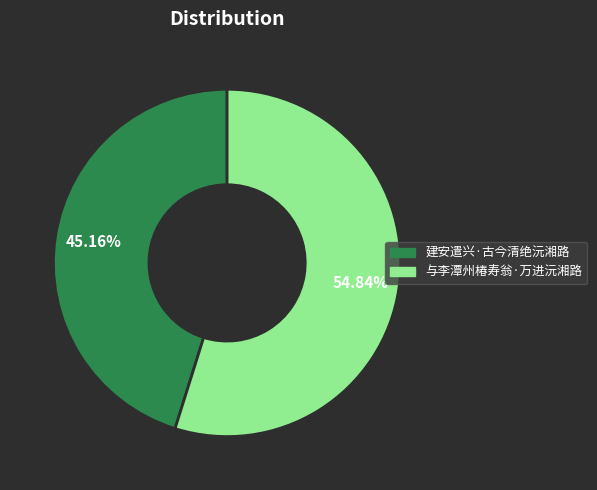

Is there any slice that represents more than half of the pie?

Yes